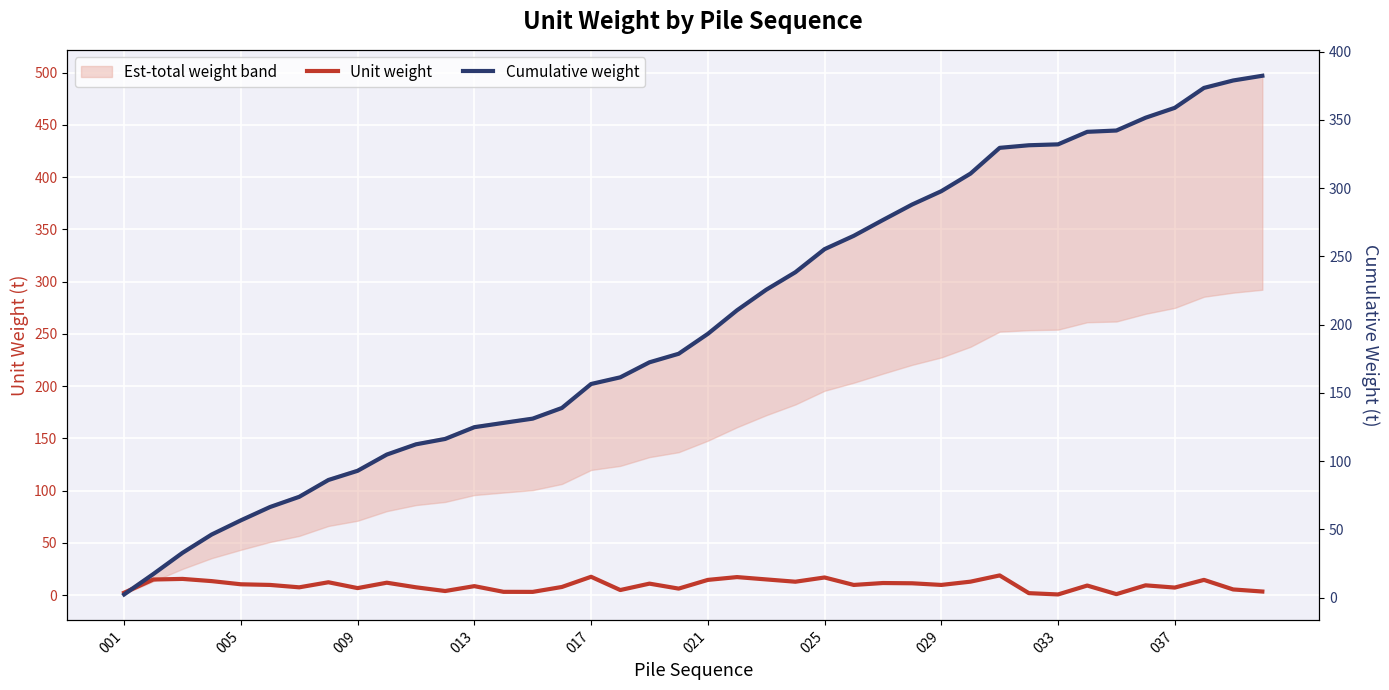

Which category has the lowest value across all series?

033